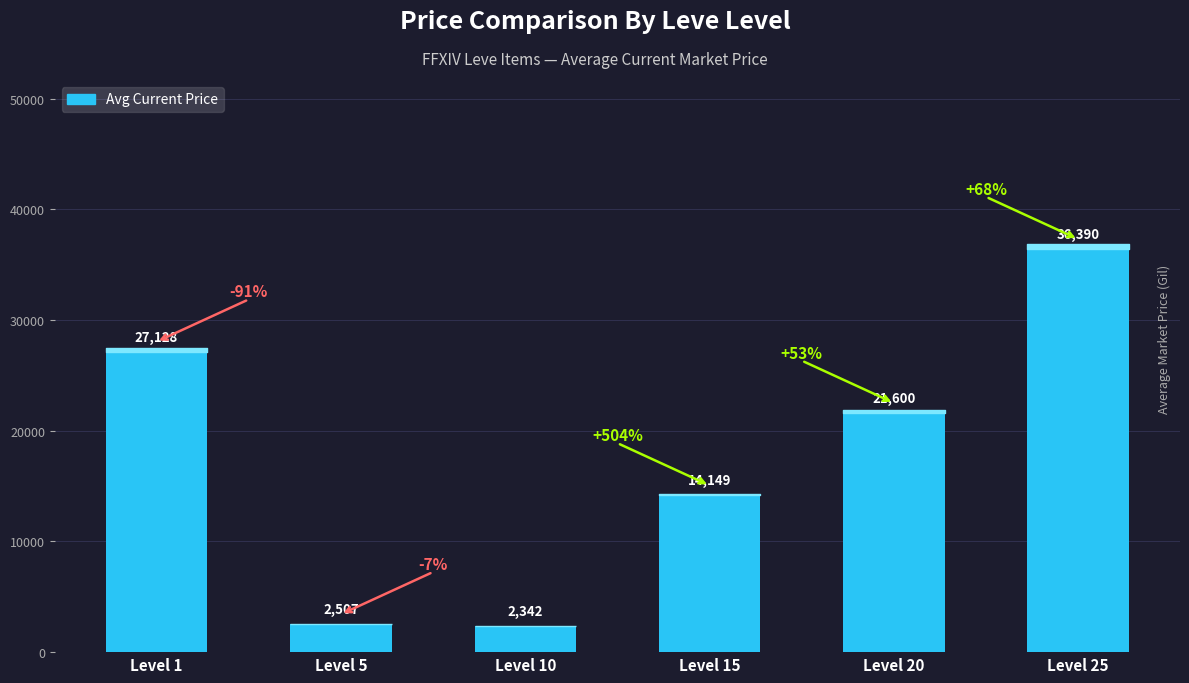

Rank the categories by value from highest to lowest.

Level 25, Level 1, Level 20, Level 15, Level 5, Level 10